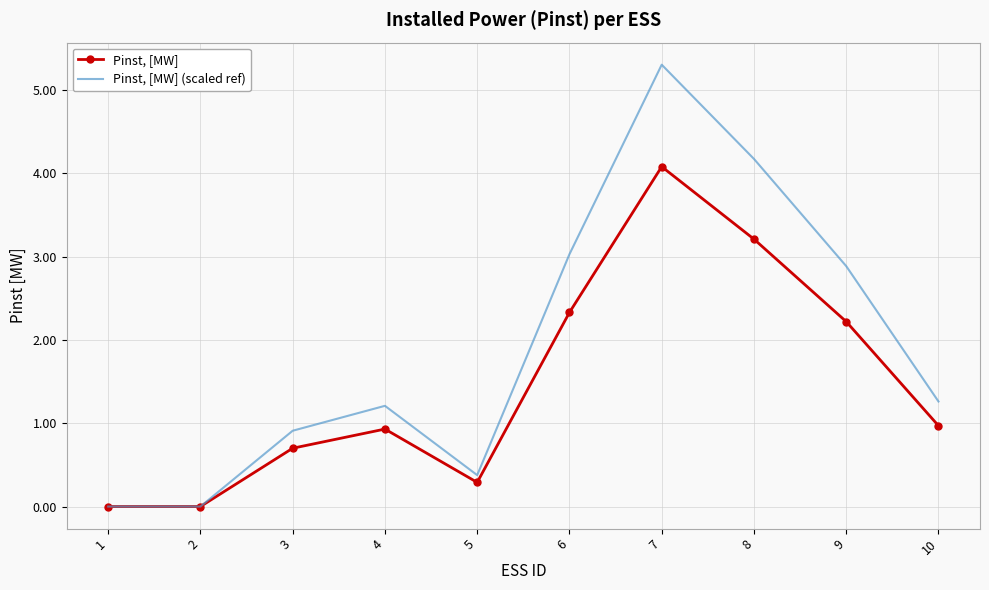

What value does the Pinst, [MW] series have at 8?

3.2